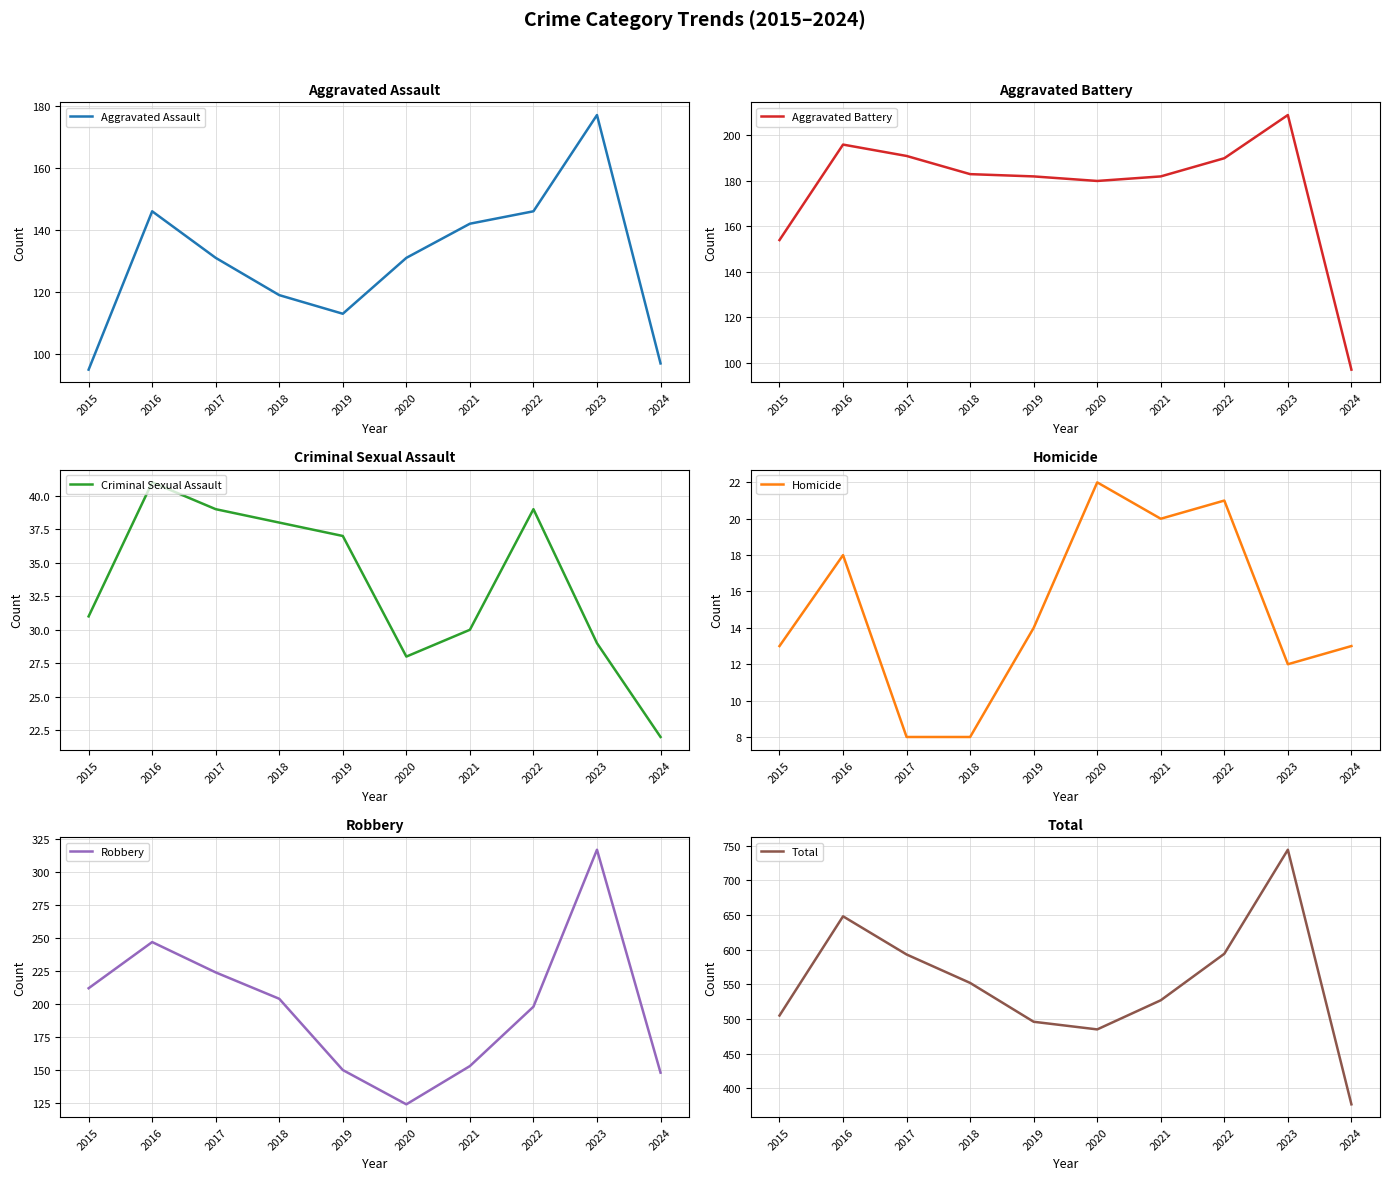

How many interior local valleys does the Total series have?

1